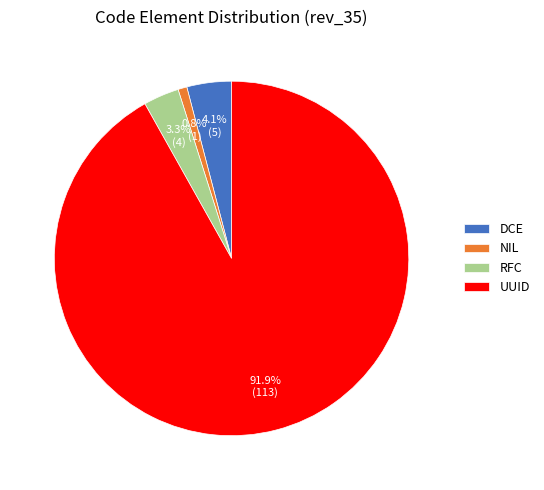

Which has a higher value, NIL or RFC?

RFC